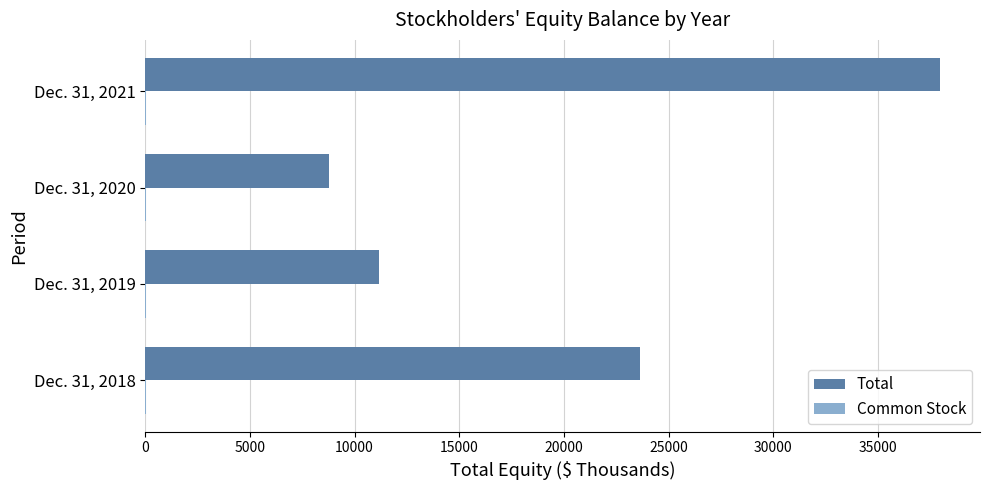

True or false: Total has a value of 6618 at Dec. 31, 2019.

False